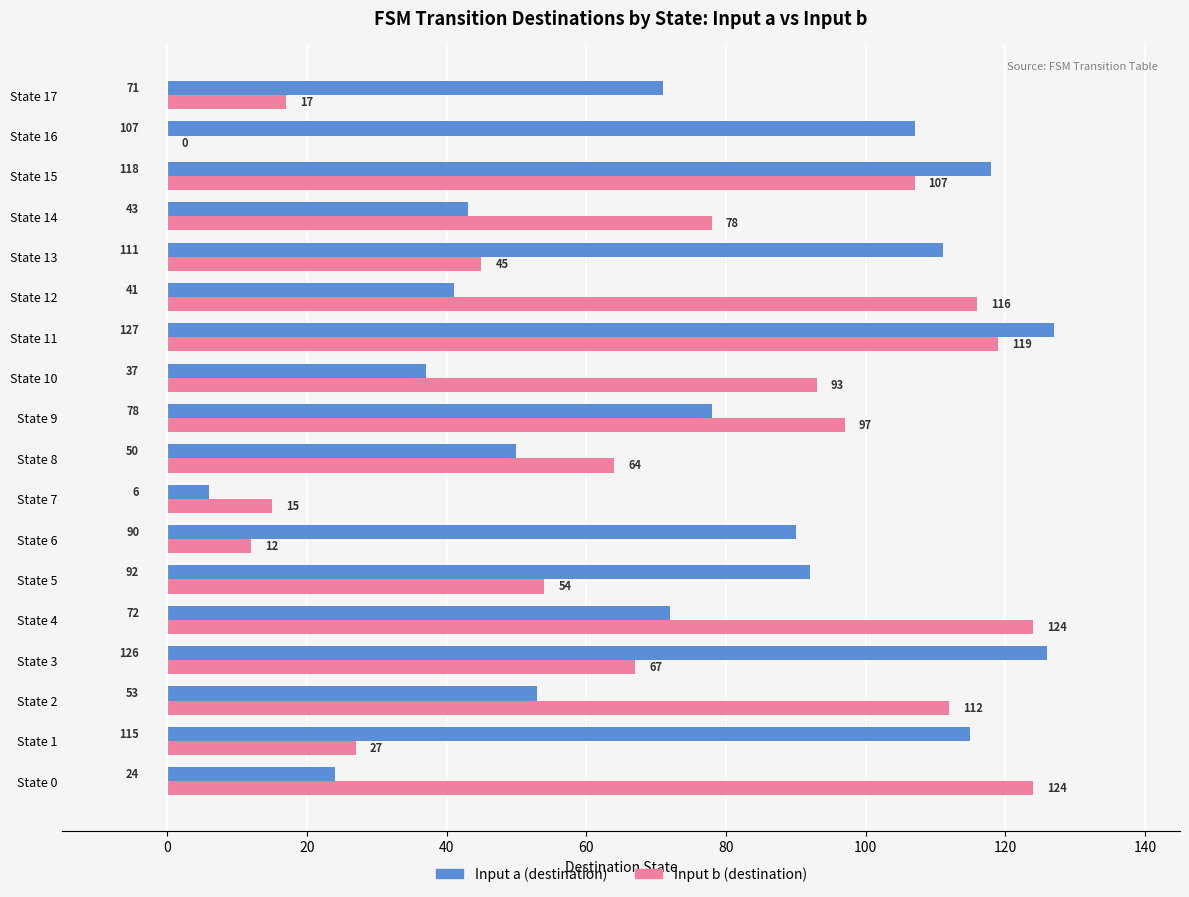

What are all the series names shown in the legend?

Input a (destination), Input b (destination)